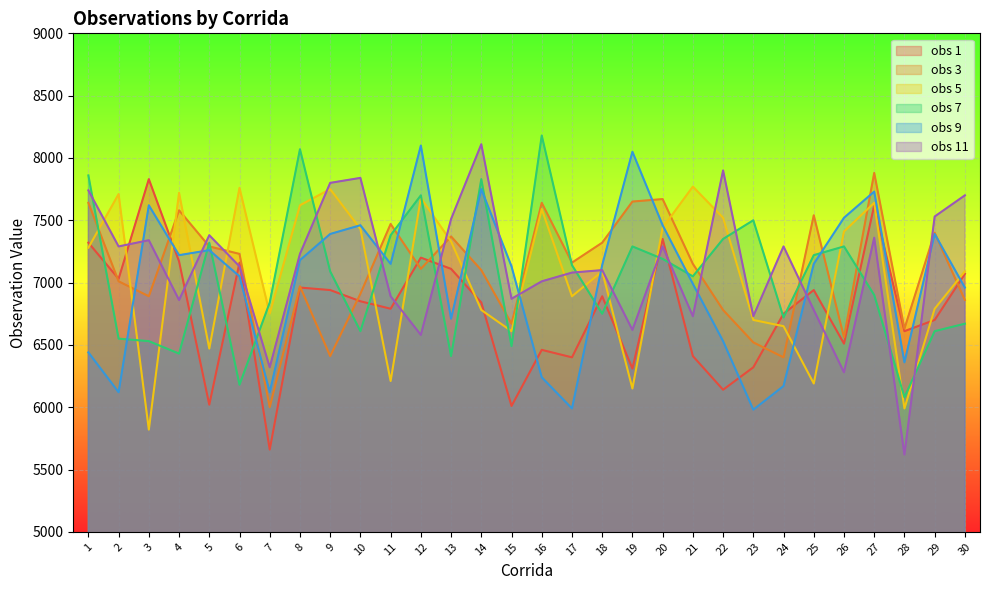

At 20, list the series in order from largest to smallest.

obs 3, obs 9, obs 5, obs 1, obs 11, obs 7